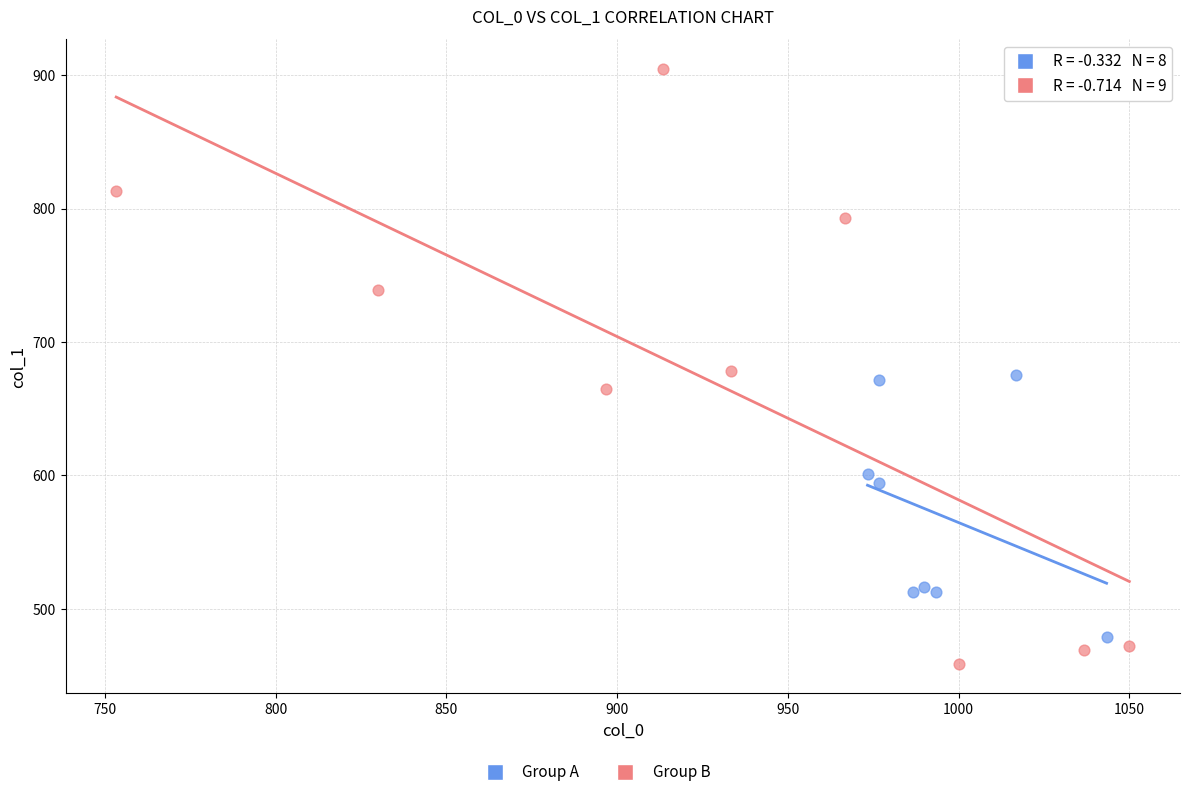

Which series has the widest spread of Y values?

Group B